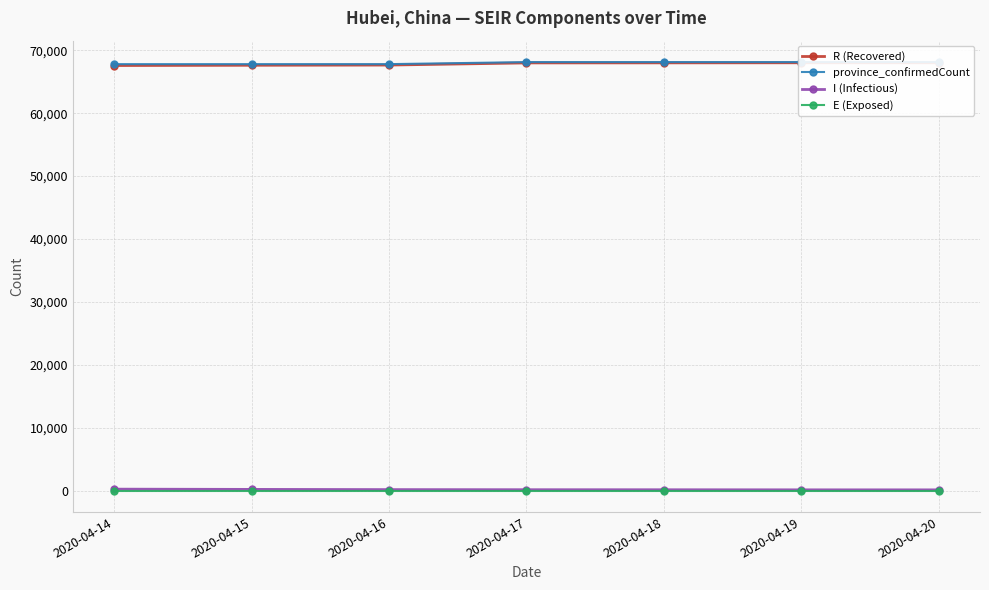

Reading left to right, transcribe all the data shown in this chart.

R (Recovered): 67584	67624	67657	67999	68006	68019	68023
province_confirmedCount: 67803	67803	67803	68128	68128	68128	68128
I (Infectious): 219	179	146	129	122	109	105
E (Exposed): 0	0	0	0	0	0	0